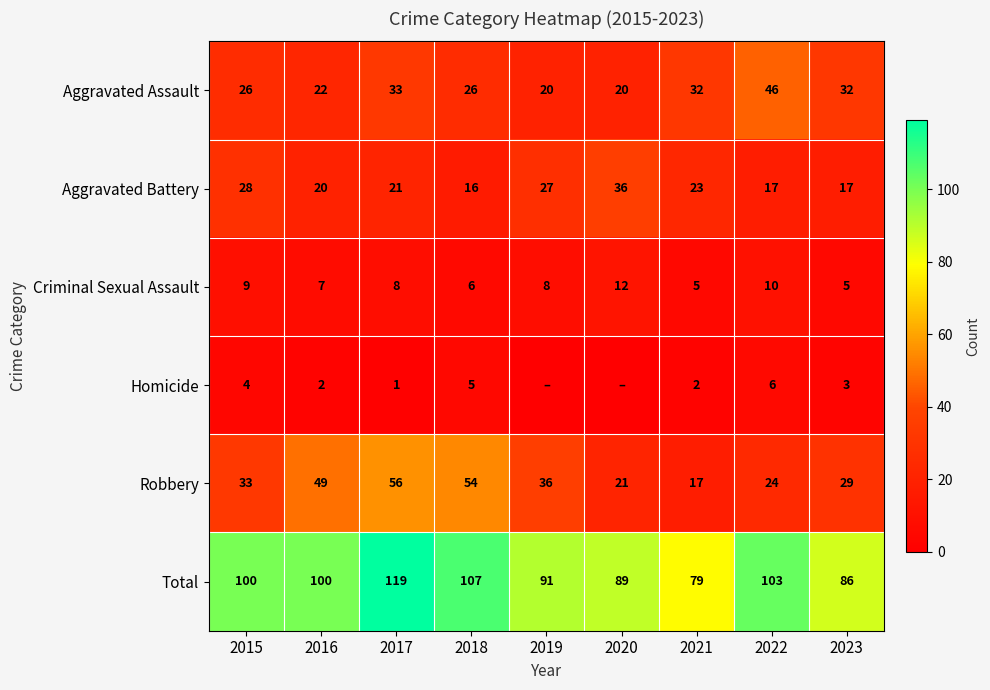

At which category does the chart reach its minimum across all series?

2019